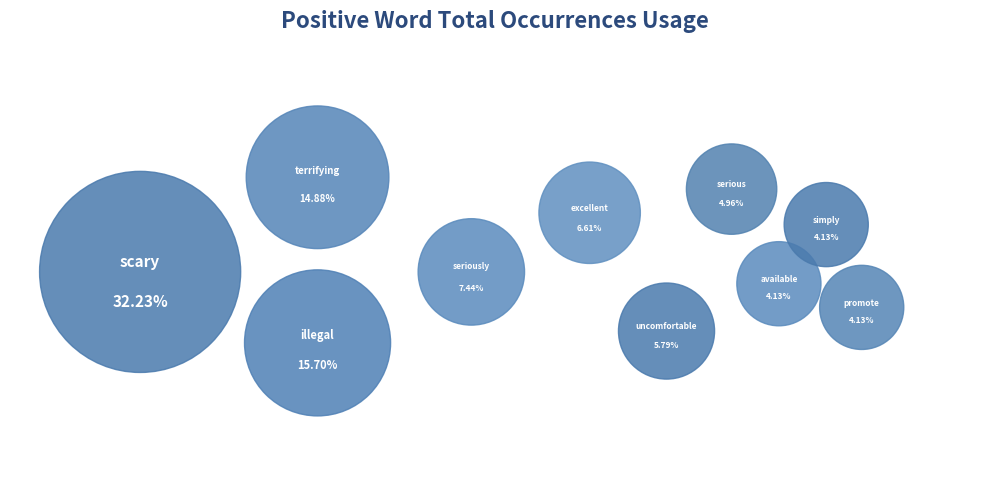

To the nearest percent, what is the combined percentage of available and serious?

9%